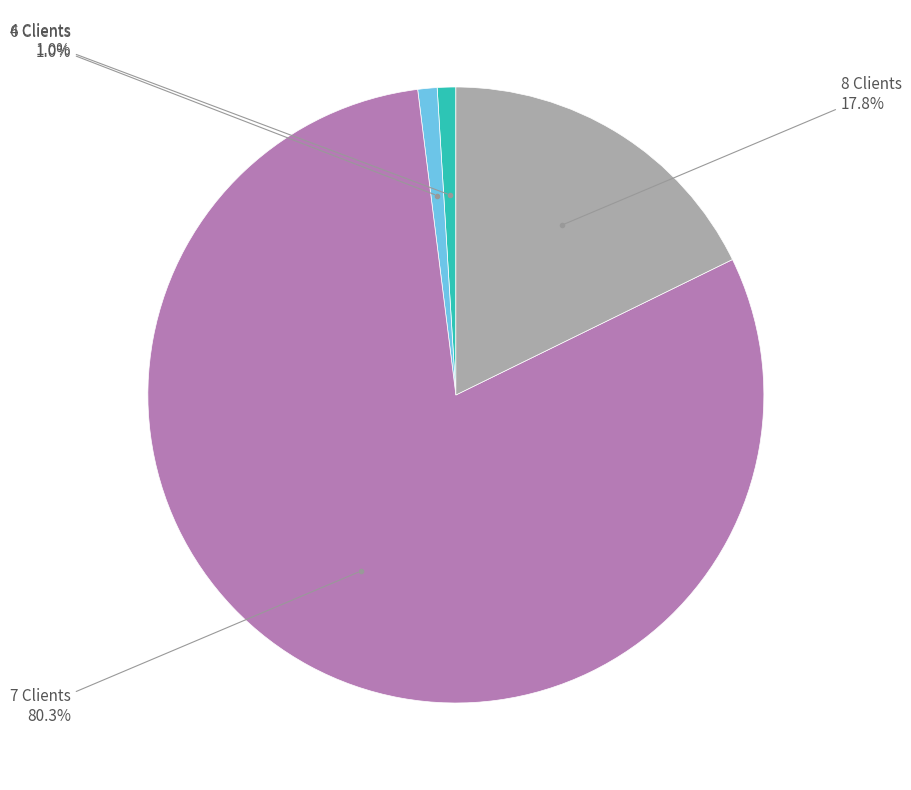

Is there any slice that represents more than half of the pie?

Yes